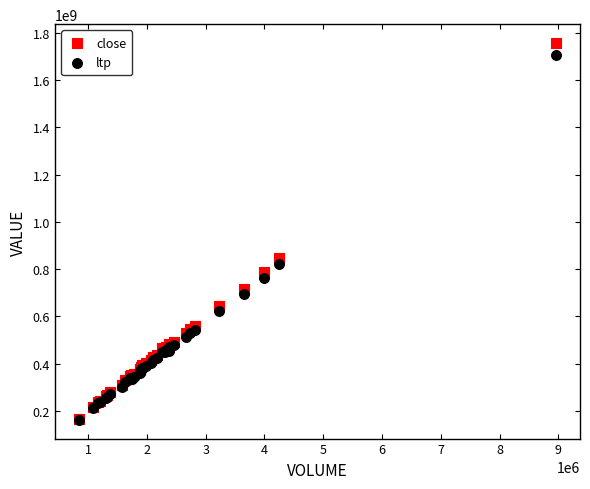

Which series has the largest Y range (max minus min)?

close